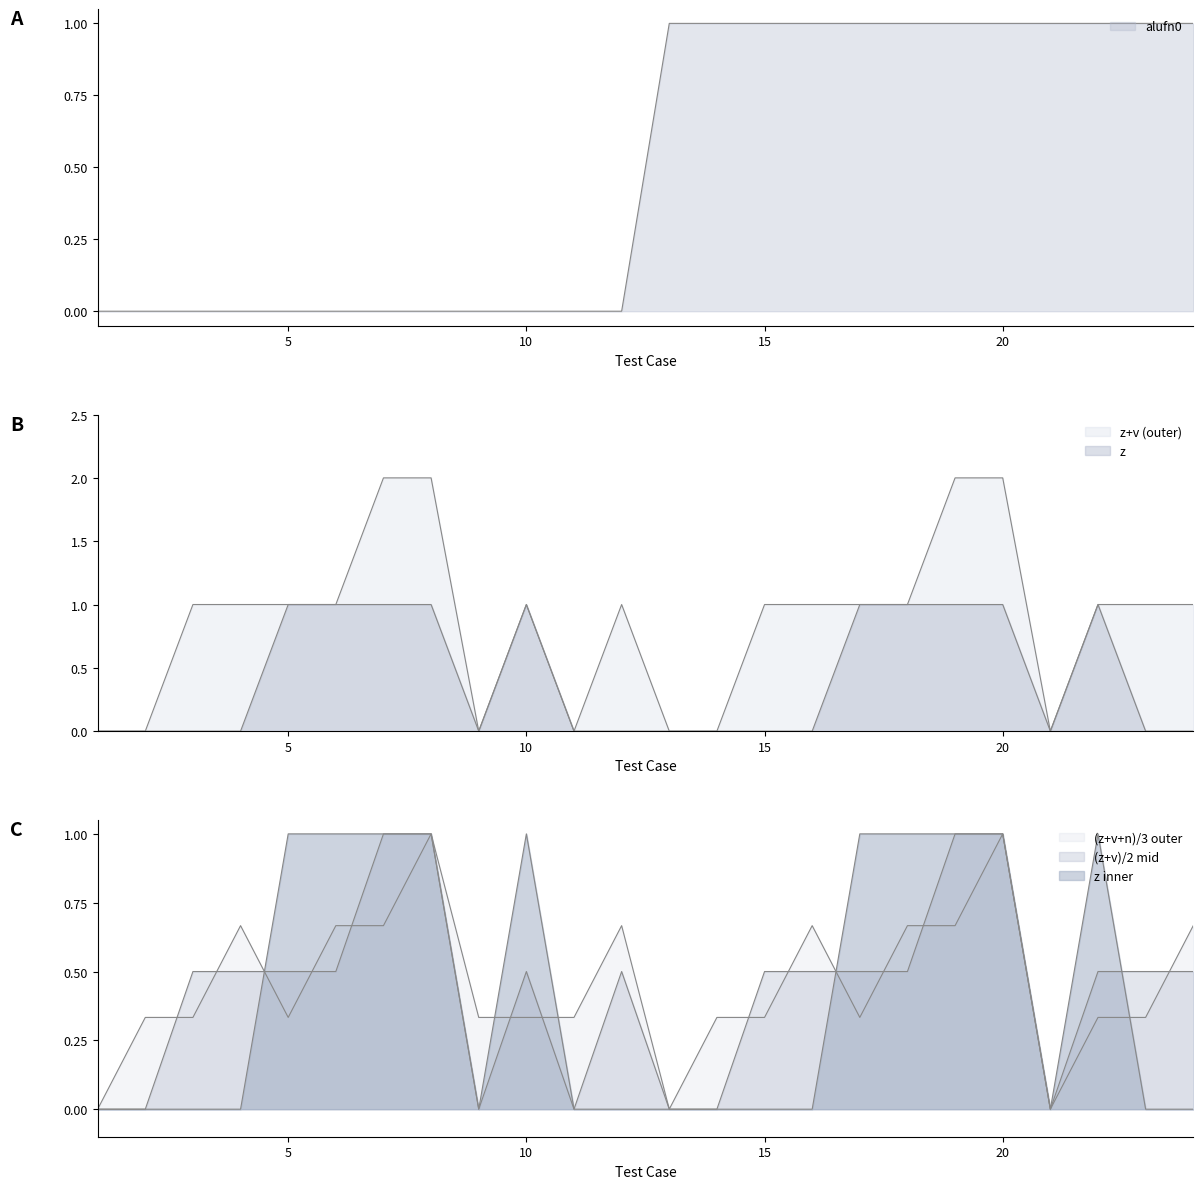

True or false: z and alufn0 cross at least once.

False